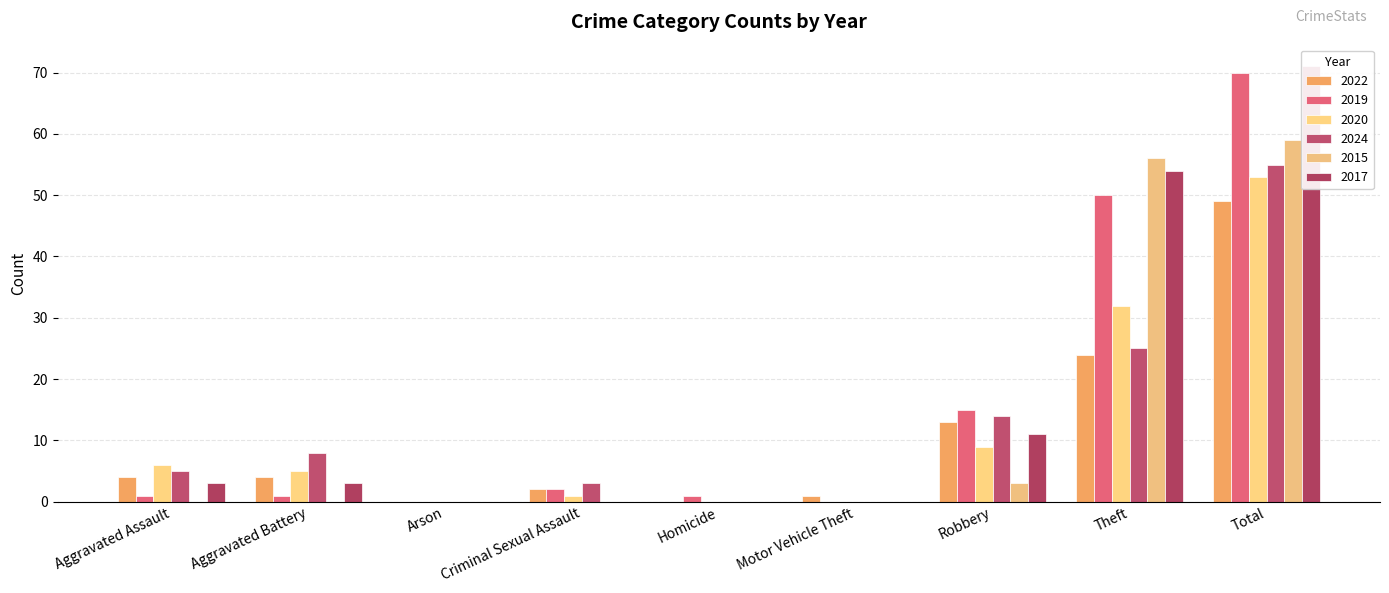

How many values in the 2017 series are below 3?

4